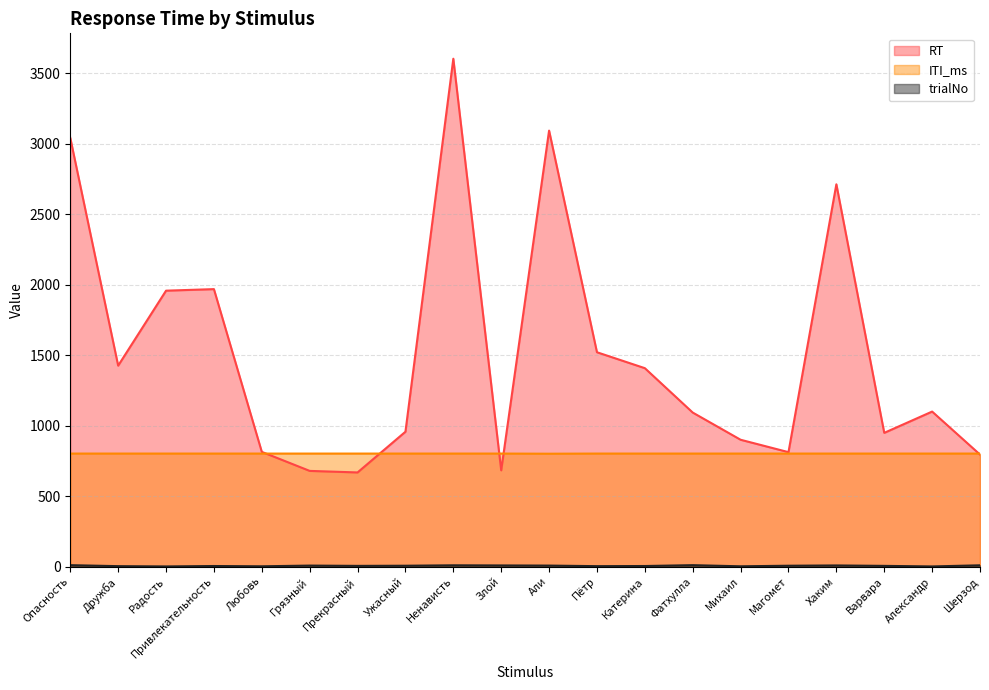

Reading left to right, list all the values displayed in this chart.

RT: 3042	1426	1958	1969	814	679	668	957	3604	683	3094	1521	1408	1093	900	812	2713	949	1100	795
ITI_ms: 802	802	802	802	802	802	802	802	802	802	801	802	802	802	802	802	802	802	802	802
trialNo: 10	3	1	4	2	7	5	6	9	8	7	3	4	10	2	6	8	5	1	9